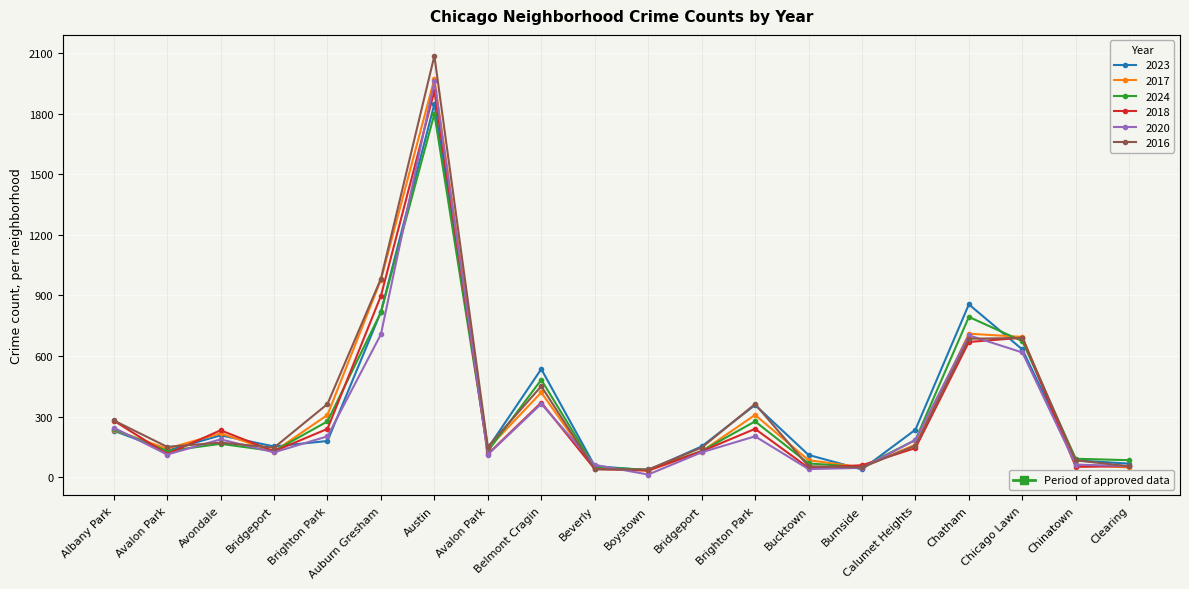

What is the label of the 14th point from the right?

Austin